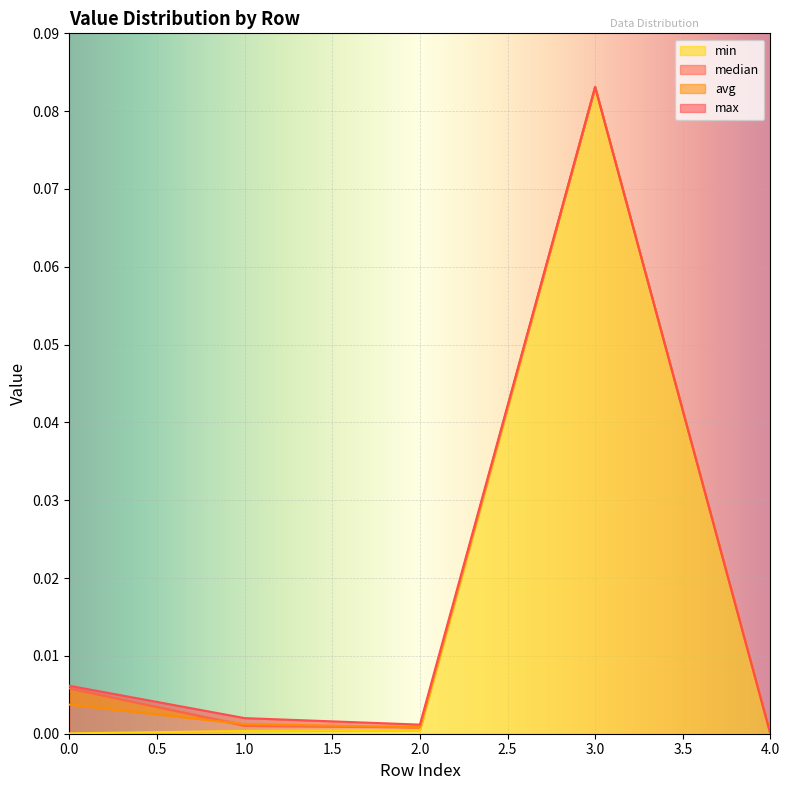

True or false: min and max intersect in this chart.

False